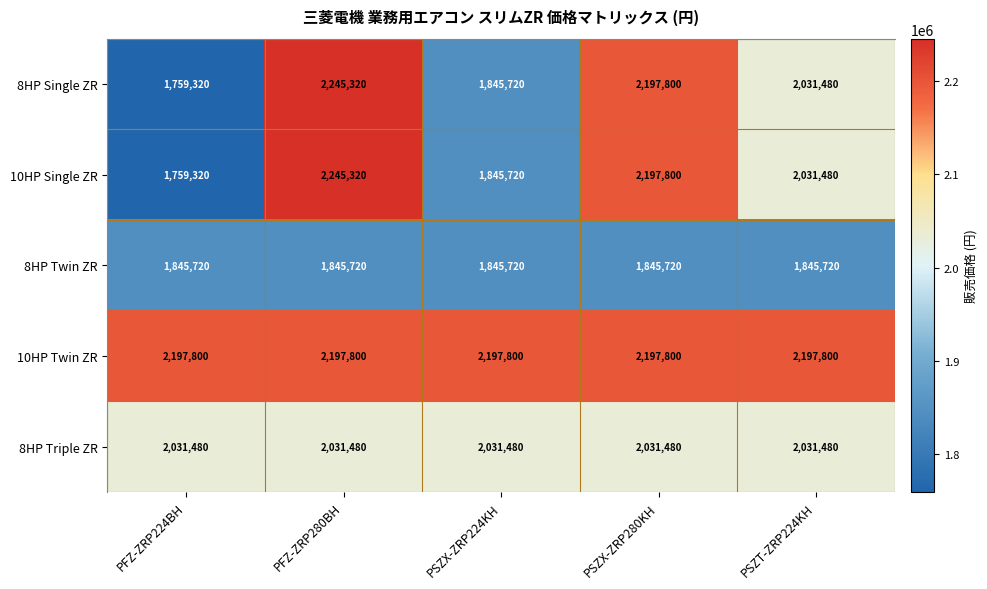

What is the average value of the 8HP Single ZR series?

2015928